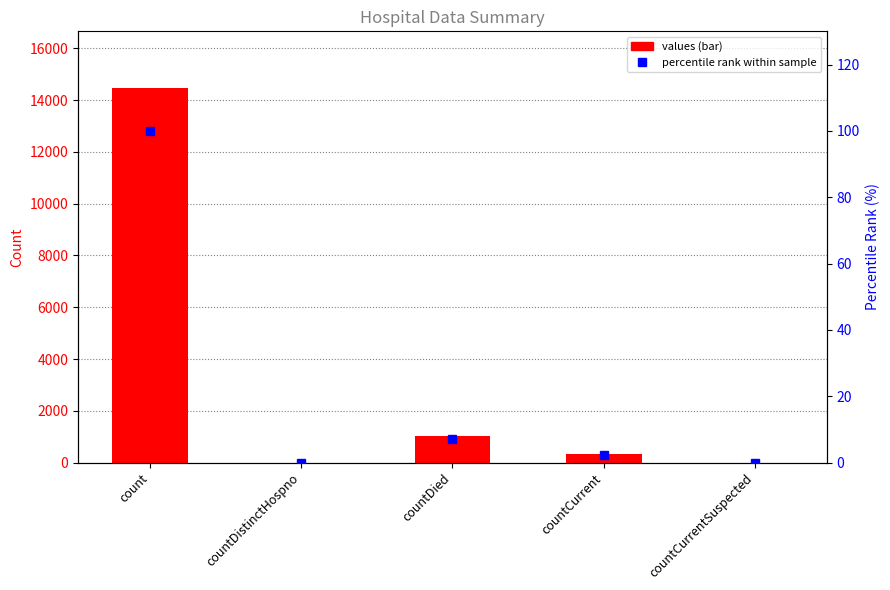

True or false: percentile rank within sample has a value of 9.3 at countDied.

False